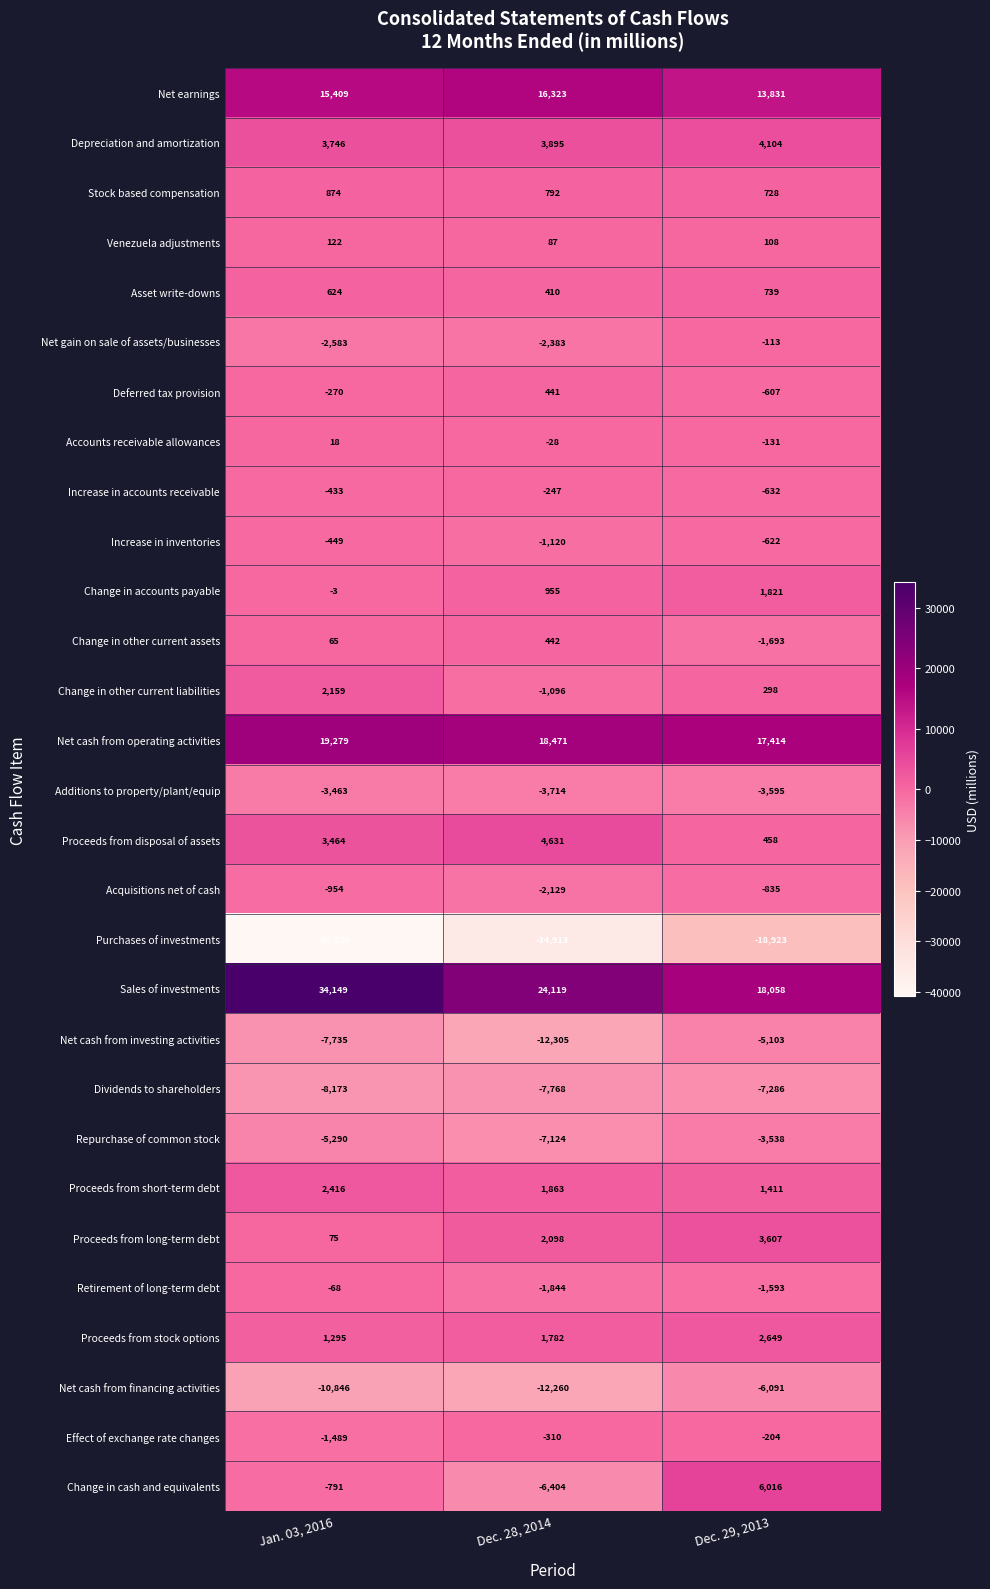

What is the spread (max minus min) of values at Dec. 28, 2014?

59032